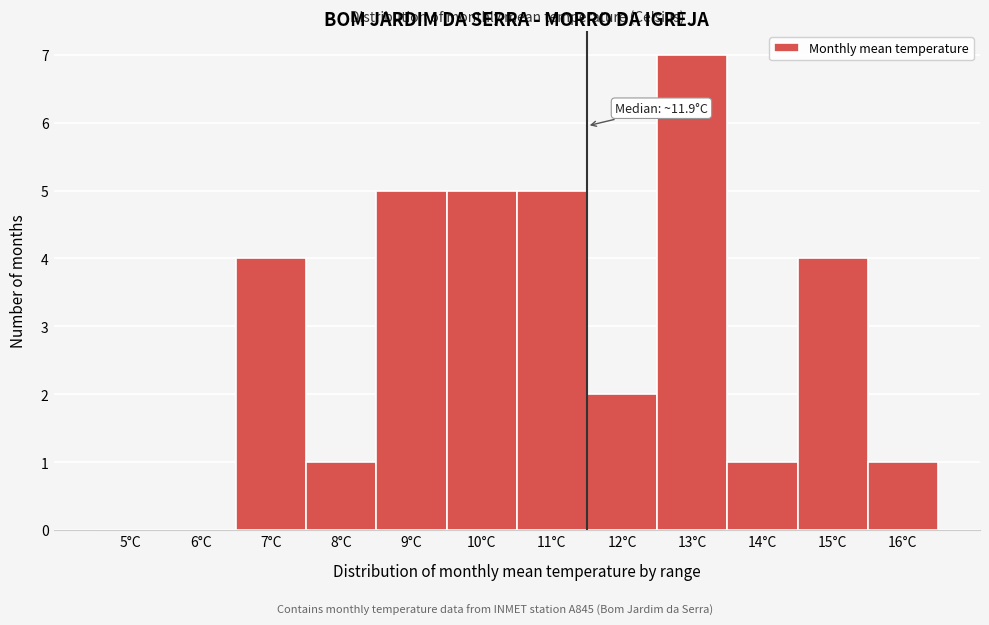

Reading left to right, what are all the values shown in this chart?

5°C=0	6°C=0	7°C=4	8°C=1	9°C=5	10°C=5	11°C=5	12°C=2	13°C=7	14°C=1	15°C=4	16°C=1